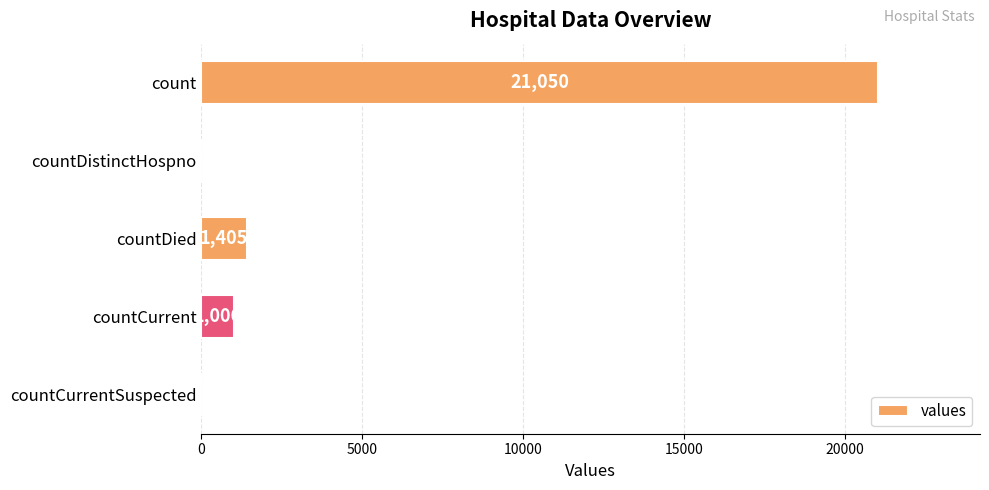

True or false: the data shows 1006 at countCurrent.

True